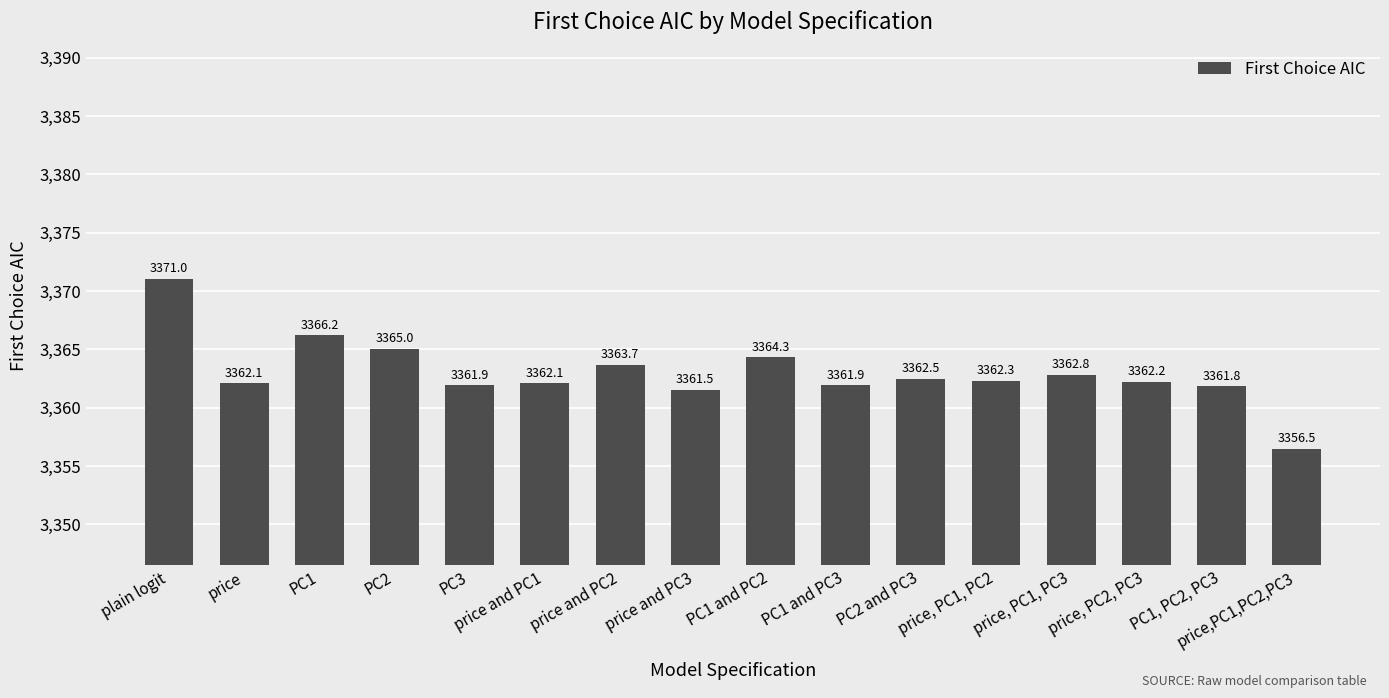

Where is the data nearest to the value 3363?

price, PC1, PC3